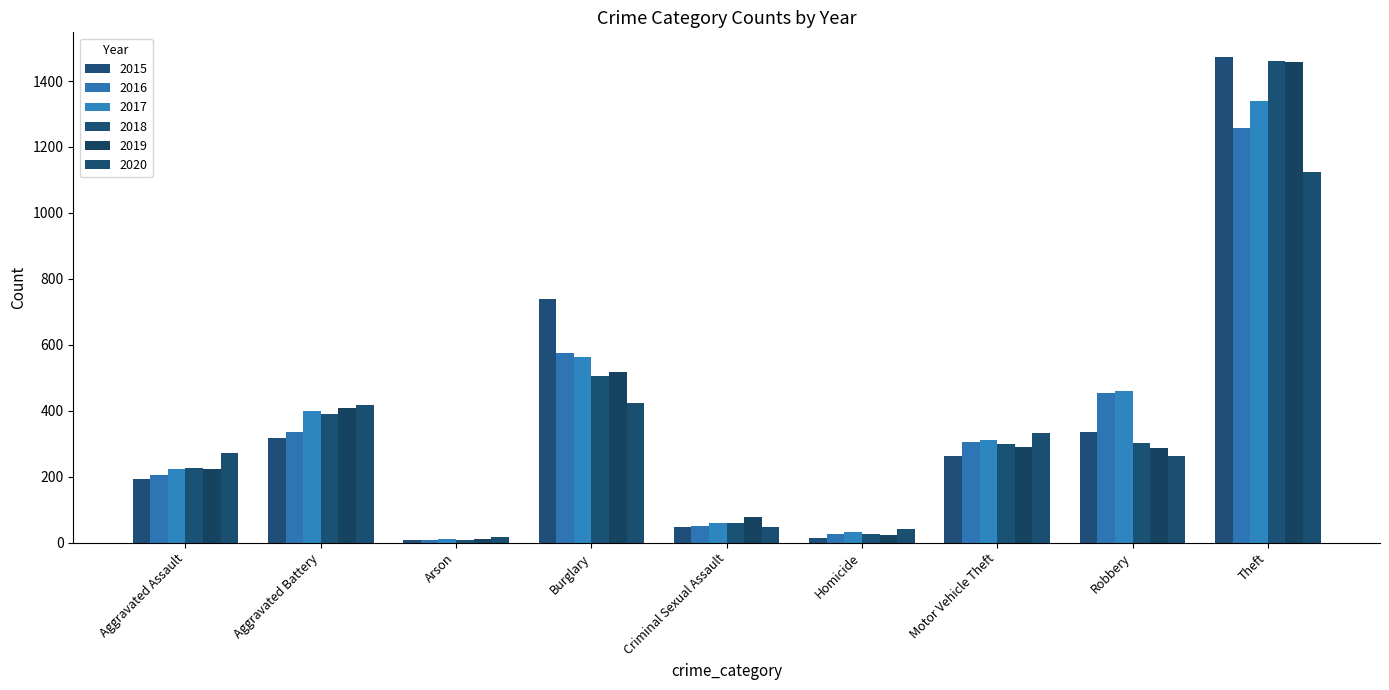

How many data points in 2018 are less than 298?

4